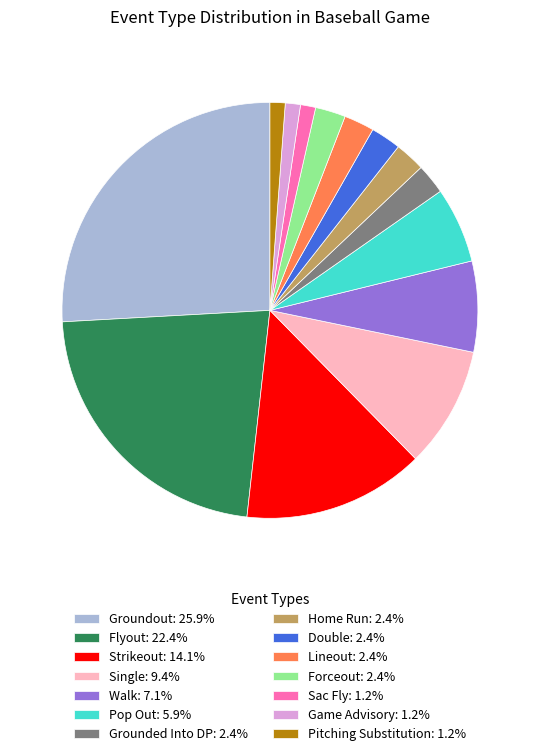

Do Game Advisory: 1.2% and Walk: 7.1% together represent more than half of the pie?

No